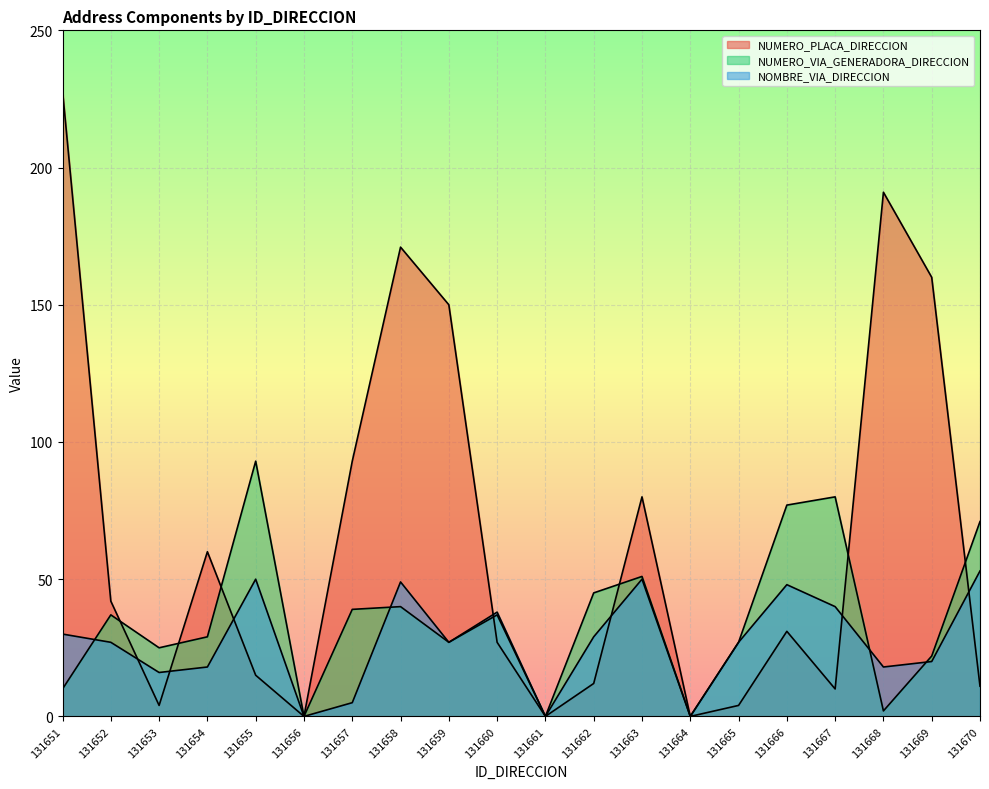

What is the sum of all NUMERO_PLACA_DIRECCION values?

1289